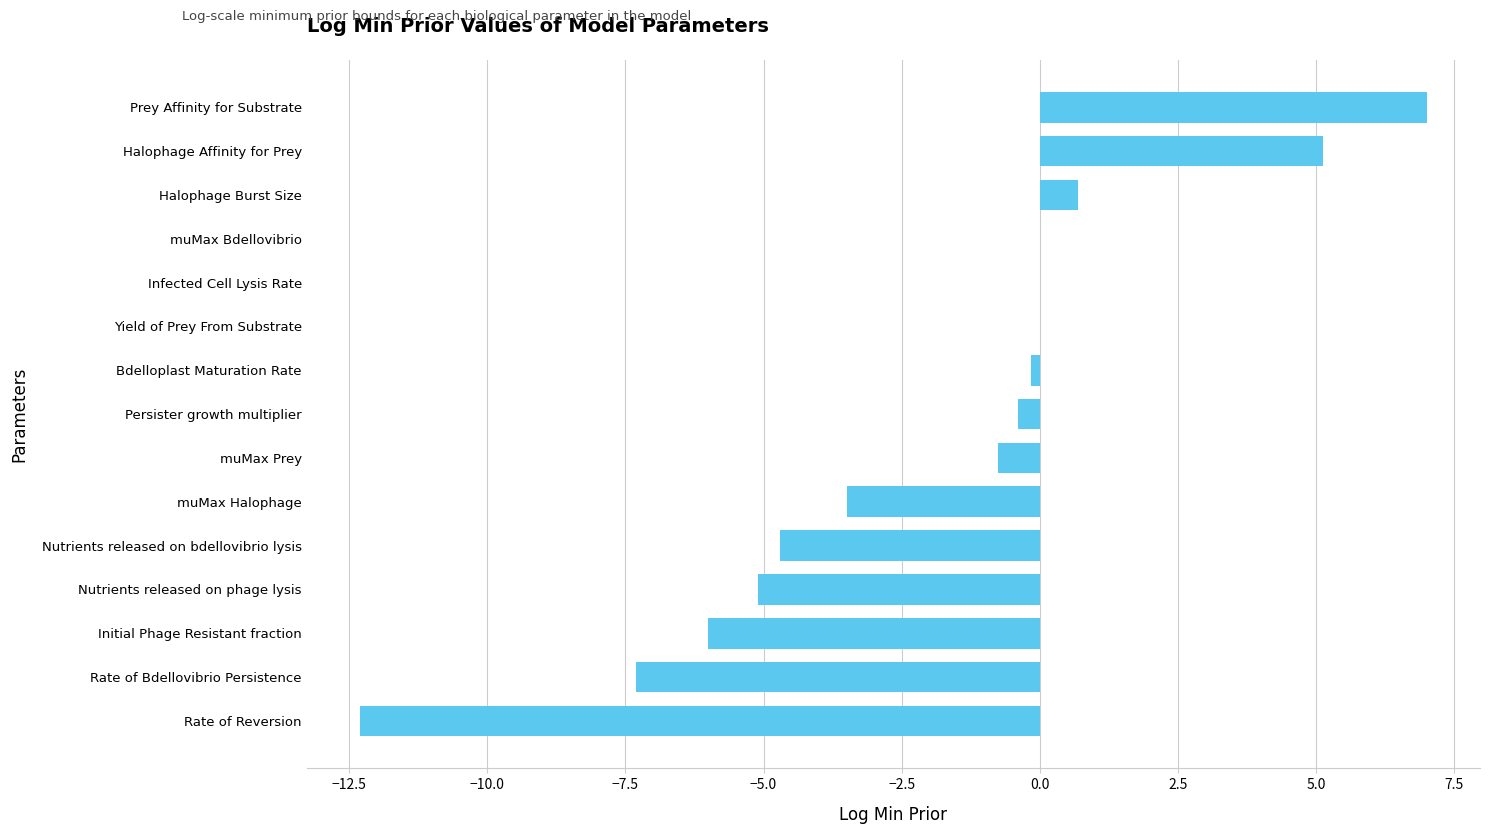

The chart shows a value of -4.7 at Nutrients released on bdellovibrio lysis. True or false?

True